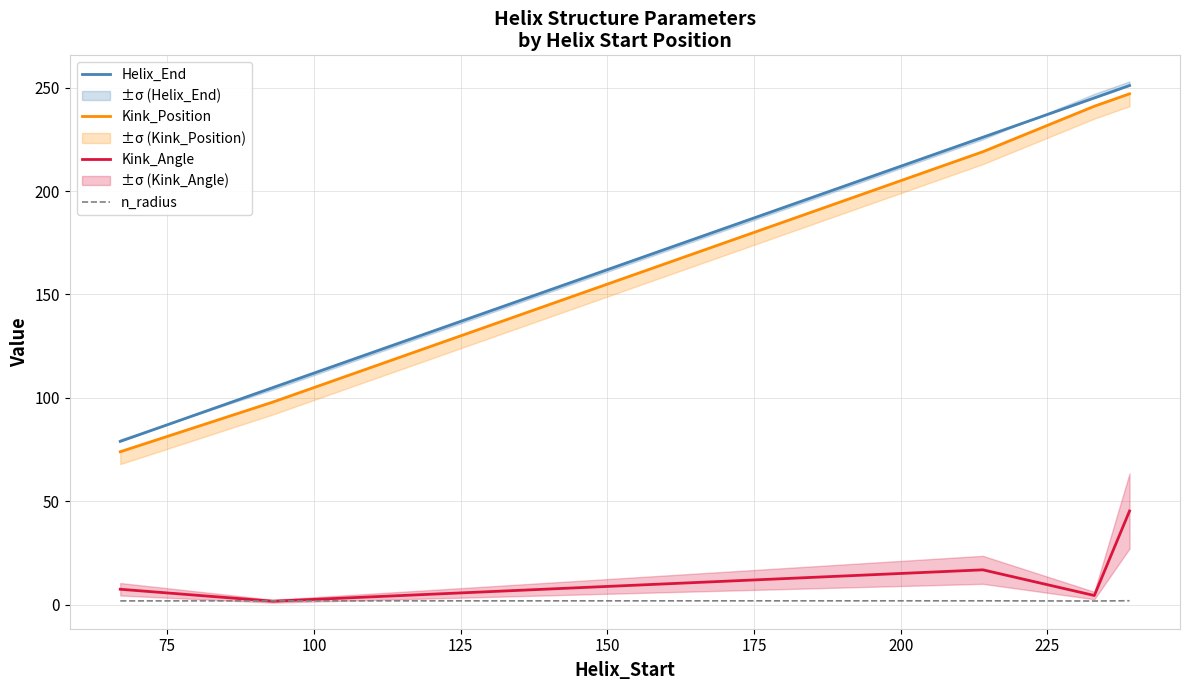

How many n_radius values are between 1 and 2?

8